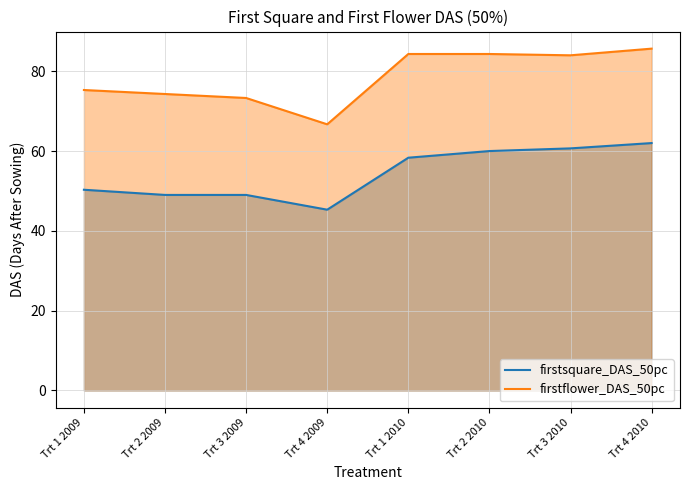

At which category does firstsquare_DAS_50pc reach its first local valley?

Trt 4 2009